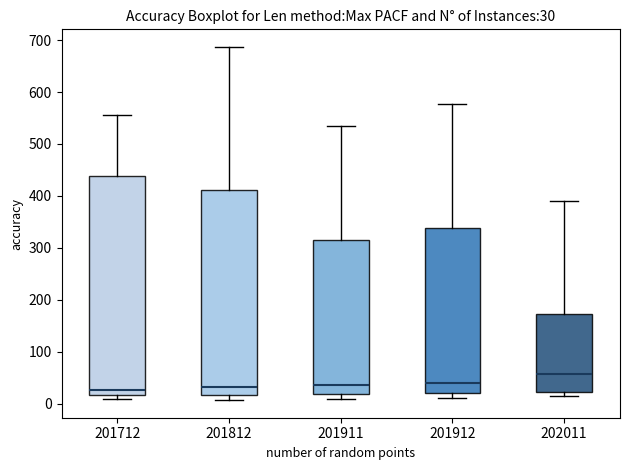

Which box is the tallest, from its lower edge to its upper edge?

201712